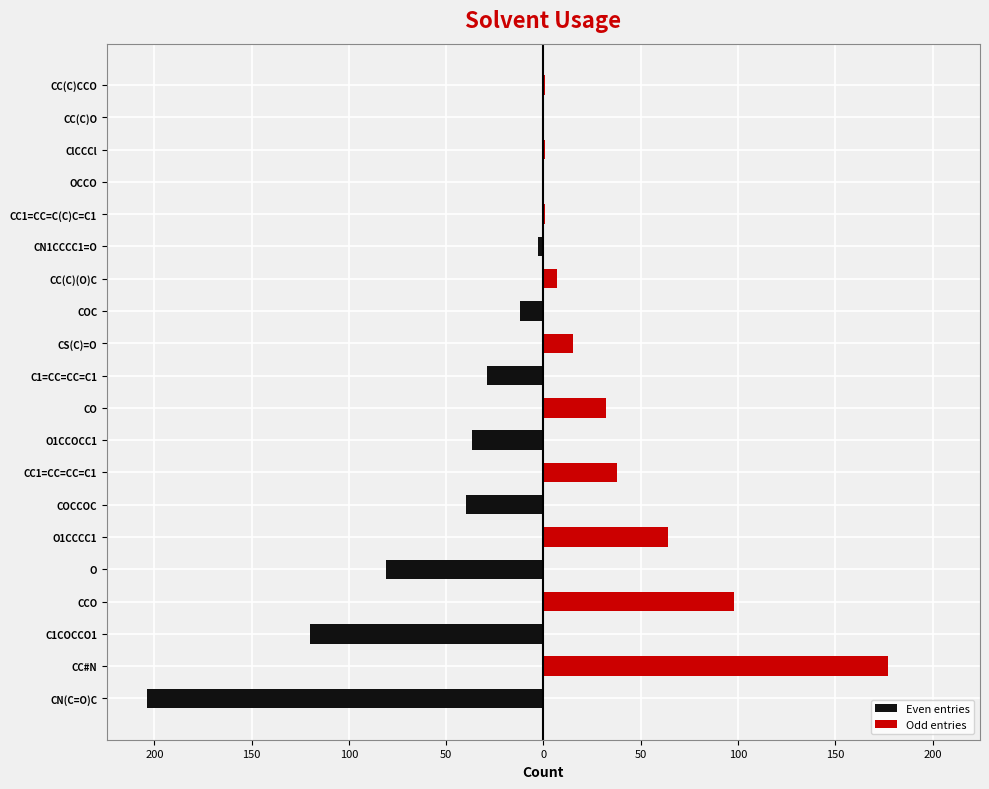

What is the difference between the maximum and second lowest values in the Odd entries series?

177